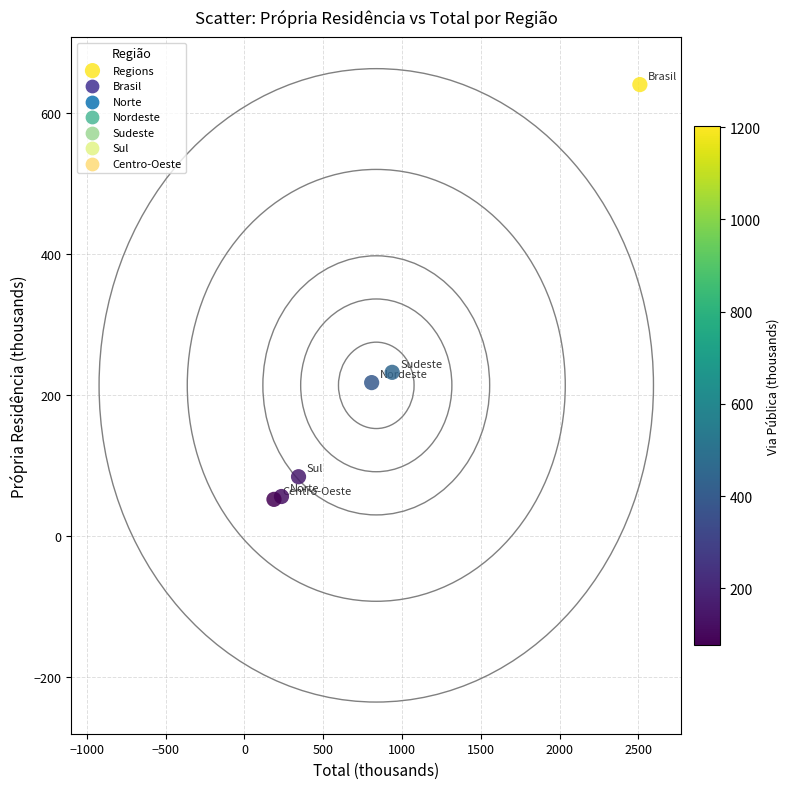

What Y value in the scatter plot is closest to 346?

232.0